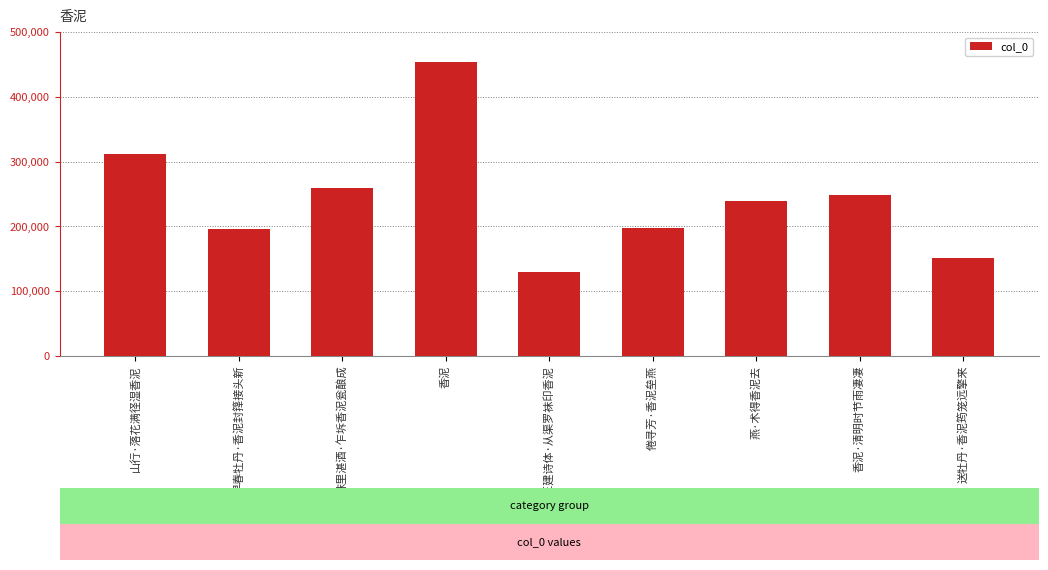

What is the minimum value shown in the chart?

128903